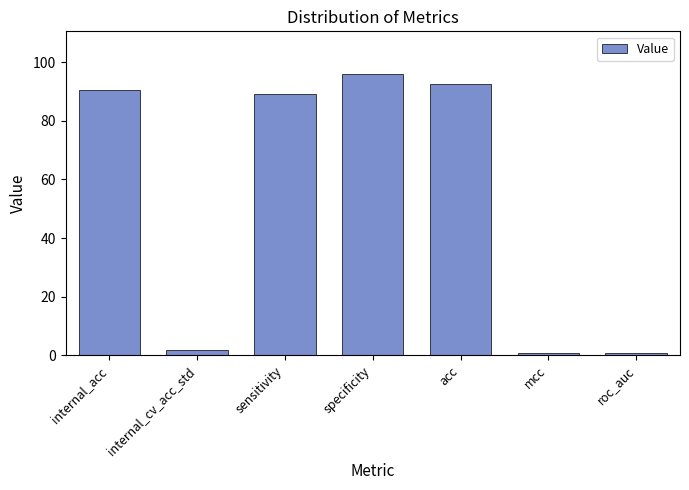

Reading left to right, transcribe all the data shown in this chart.

90.5	1.7	89.2	96.1	92.6	0.9	0.9